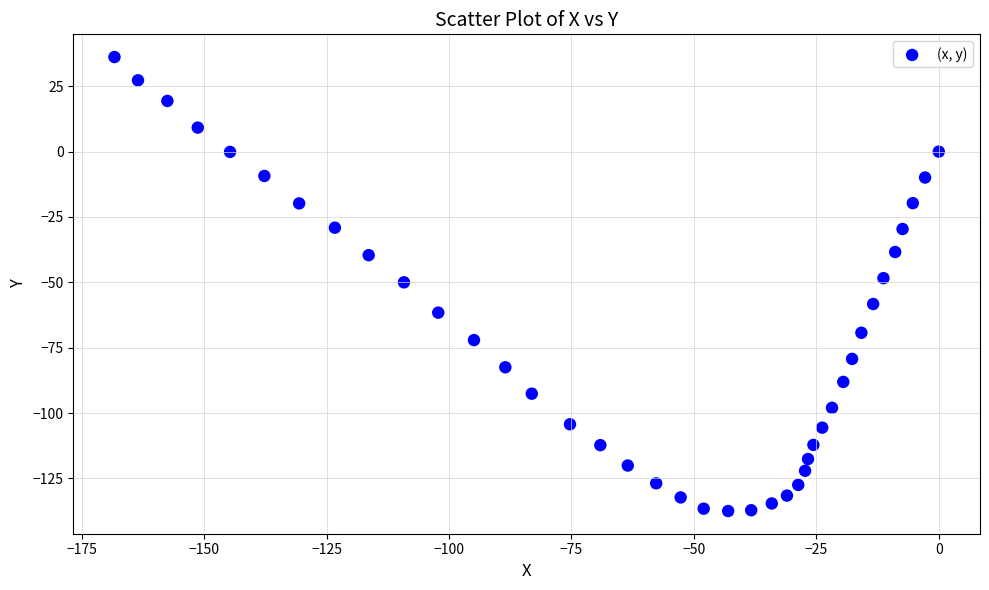

What is the range of X values (max minus min)?

168.3